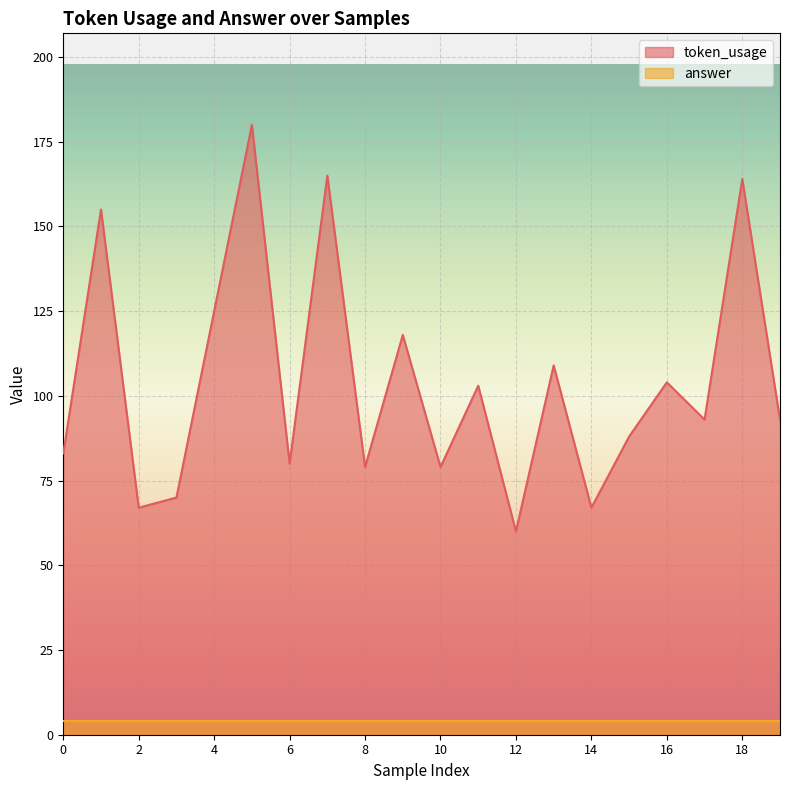

Rank the categories by value from lowest to highest.

12, 2, 14, 3, 8, 10, 6, 0, 15, 17, 19, 11, 16, 13, 9, 4, 1, 18, 7, 5